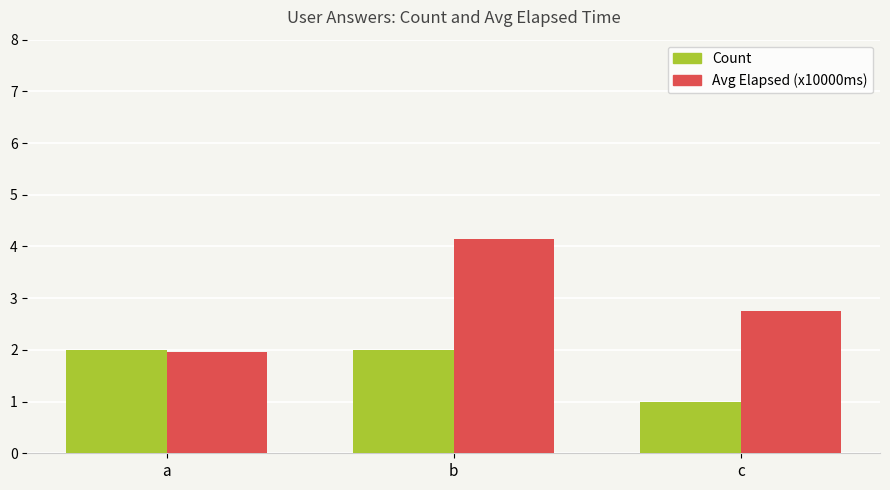

The value of Avg Elapsed (x10000ms) at c is 2.8. True or false?

True